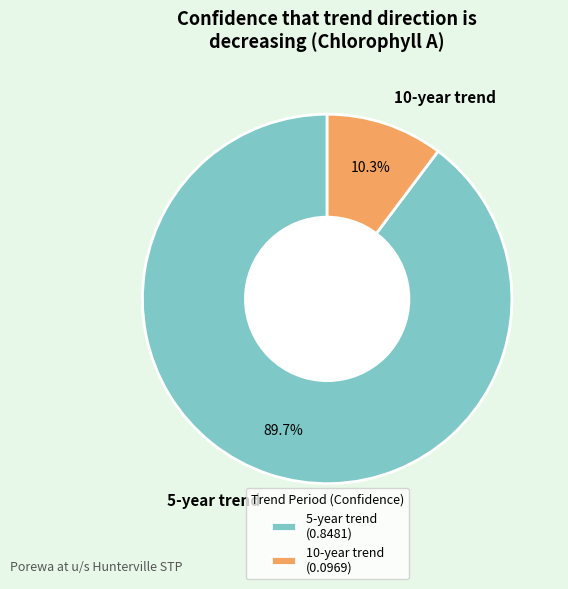

Between 5-year trend and 10-year trend, which is larger?

5-year trend